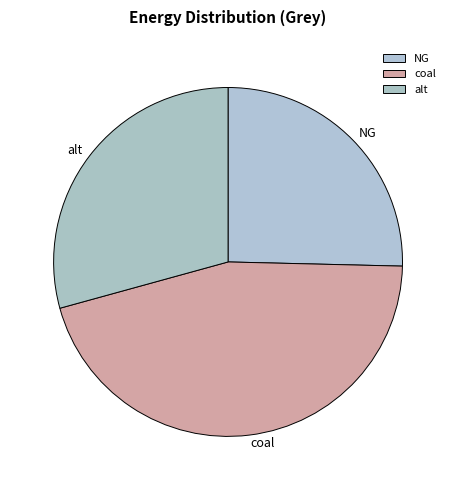

Is the sum of coal and alt greater than half?

Yes